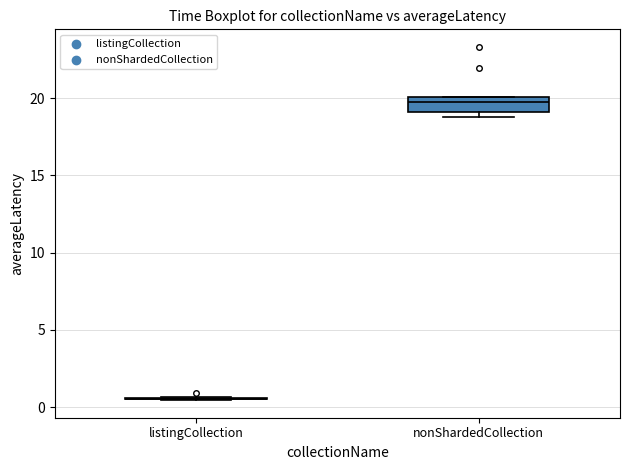

Which box is the tallest, from its lower edge to its upper edge?

nonShardedCollection